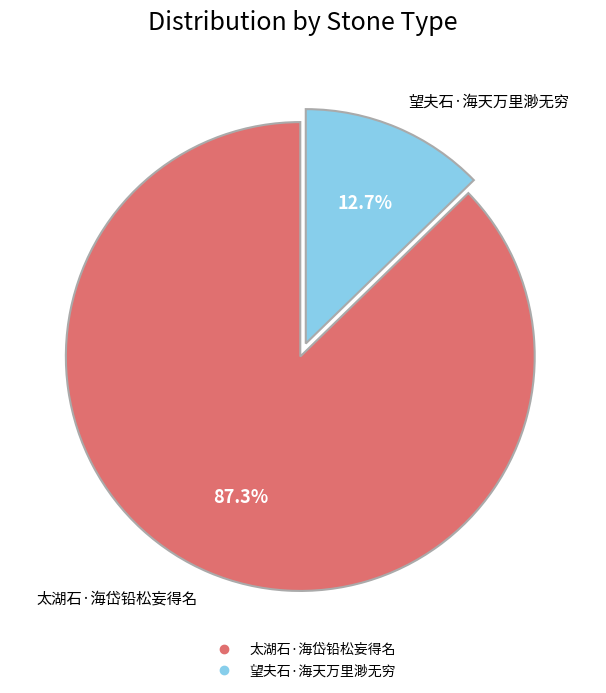

Combined, do 太湖石·海岱铅松妄得名 and 望夫石·海天万里渺无穷 account for over 50%?

Yes